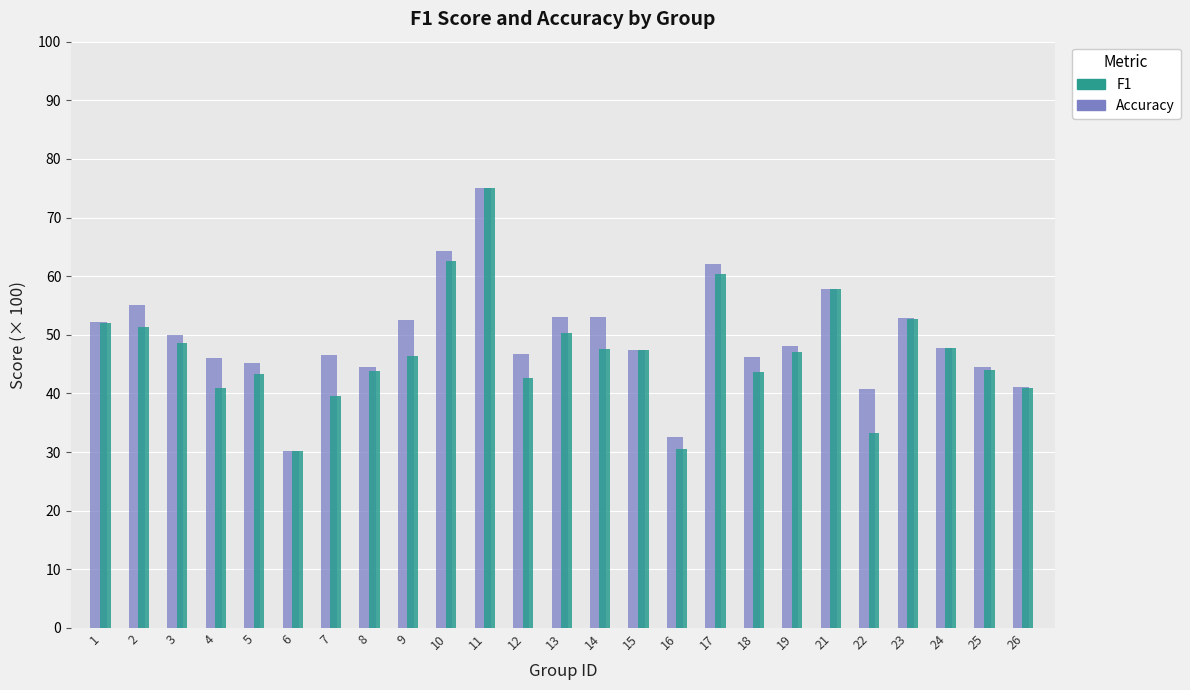

Which label corresponds to the largest value in the chart?

11